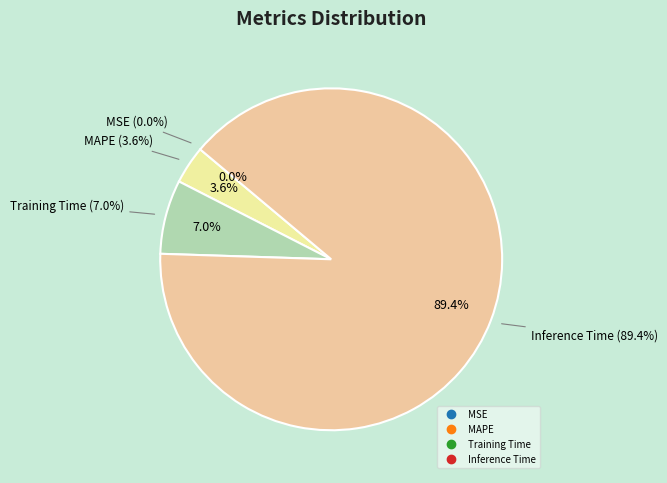

To the nearest percent, what percentage of the pie is Inference Time?

89%